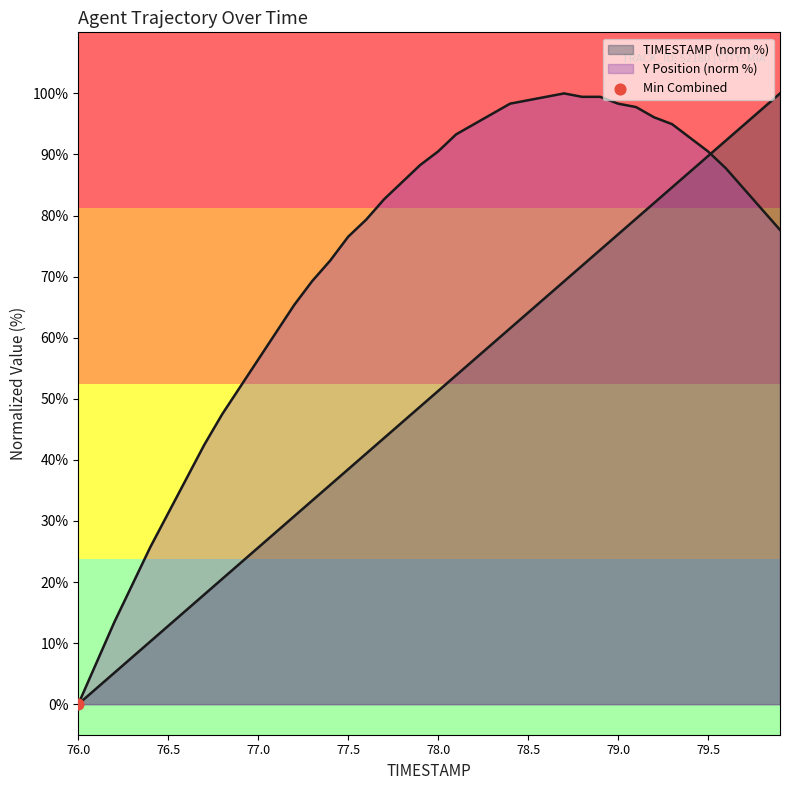

Which series has the largest total across all categories?

Y